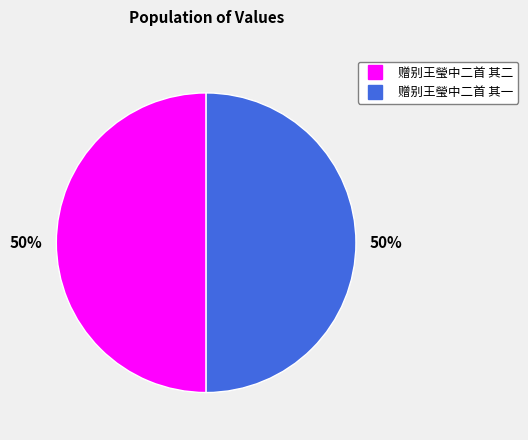

How many segments does this pie chart have?

2